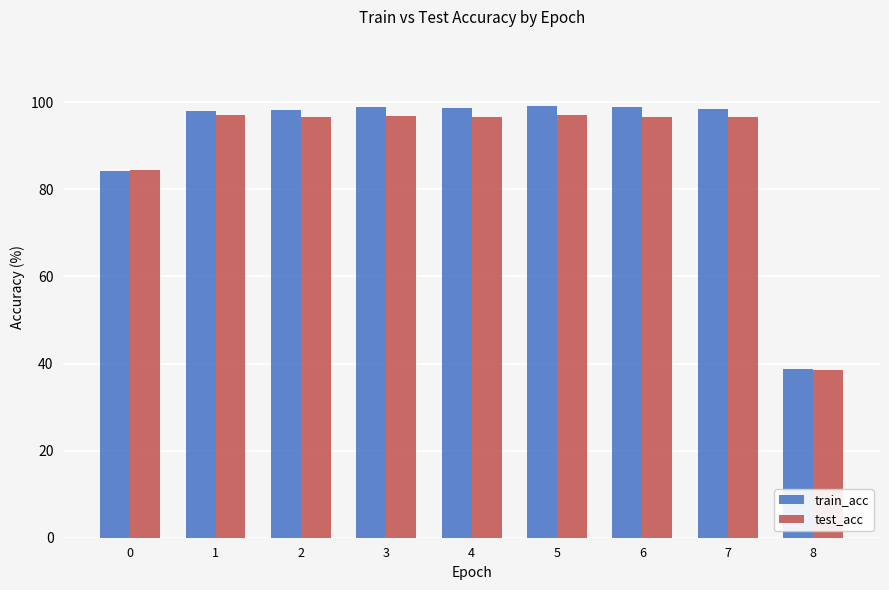

Which series changed the most between 0 and 3?

train_acc